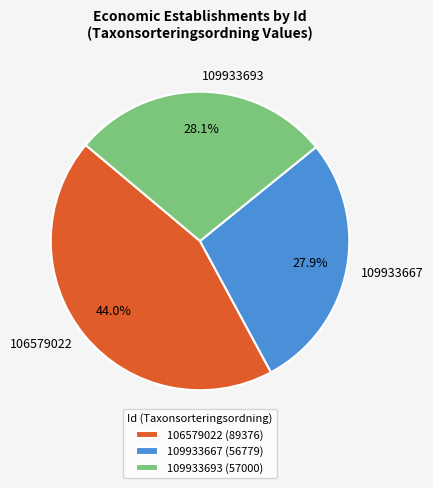

What is the ratio of the value at 106579022 to the value at 109933667?

1.6